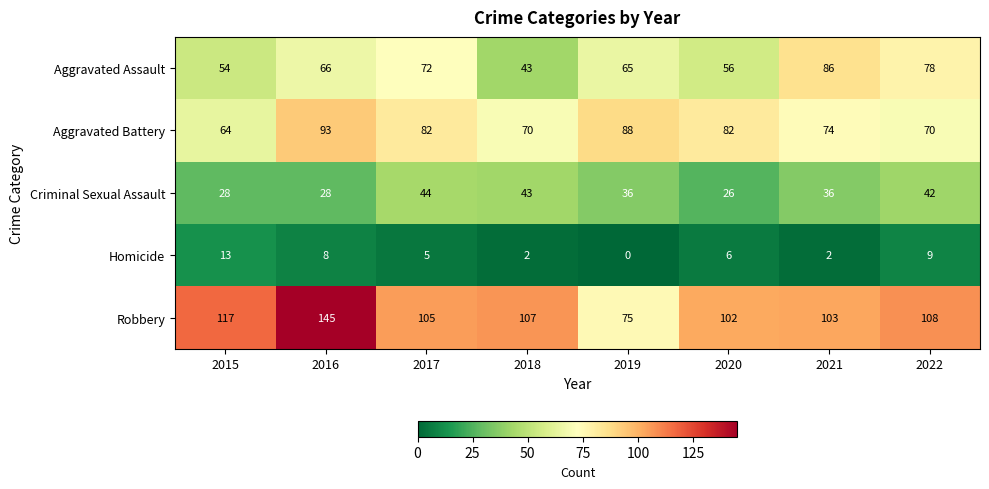

What is the spread (max minus min) of values at 2017?

100